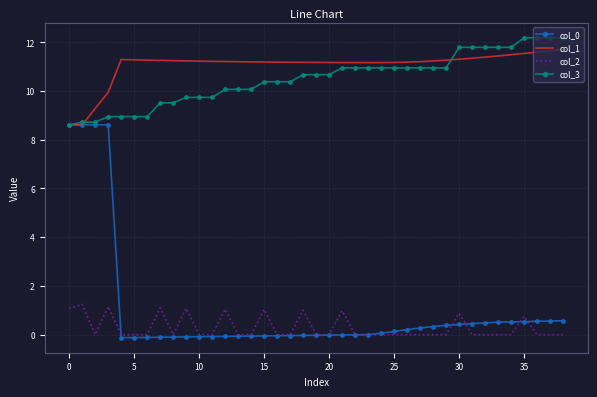

What is the greatest value displayed?

12.2